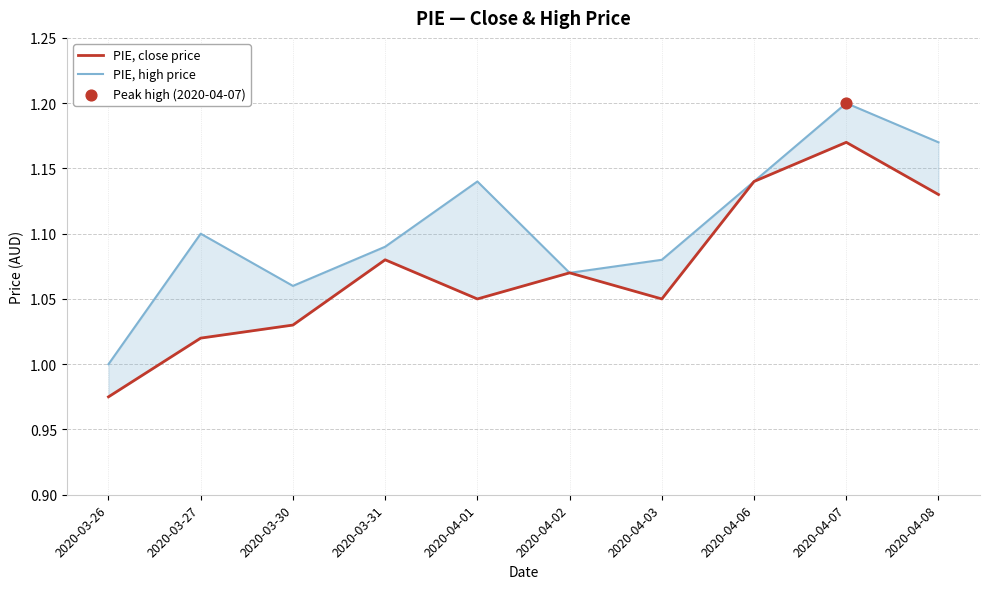

At how many categories does at least one series exceed 0?

10